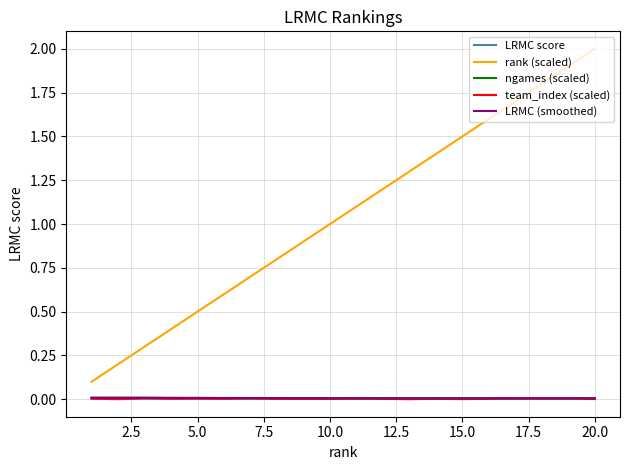

Which series has the largest total across all categories?

rank (scaled)